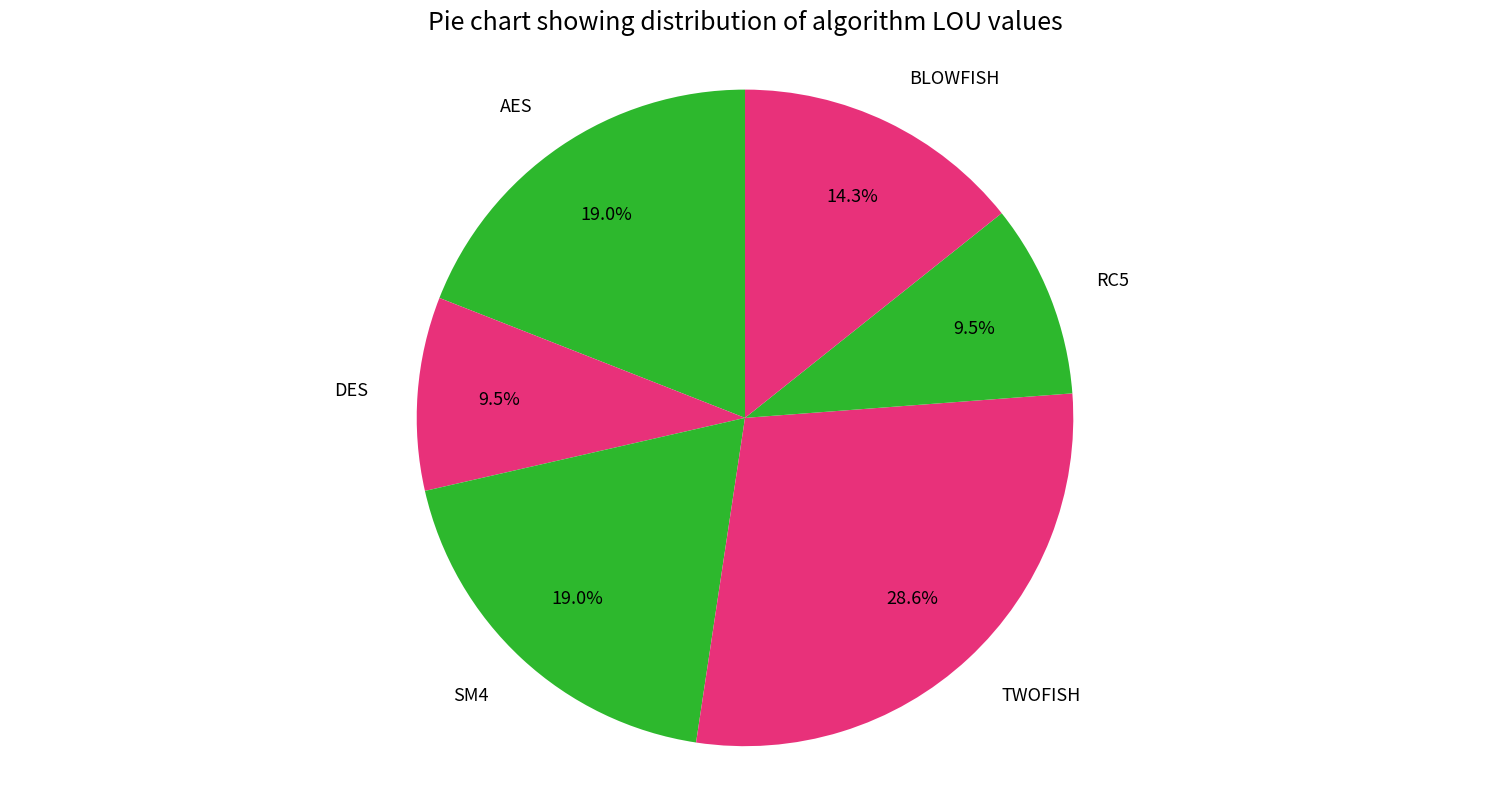

Count the number of slices in the pie.

6